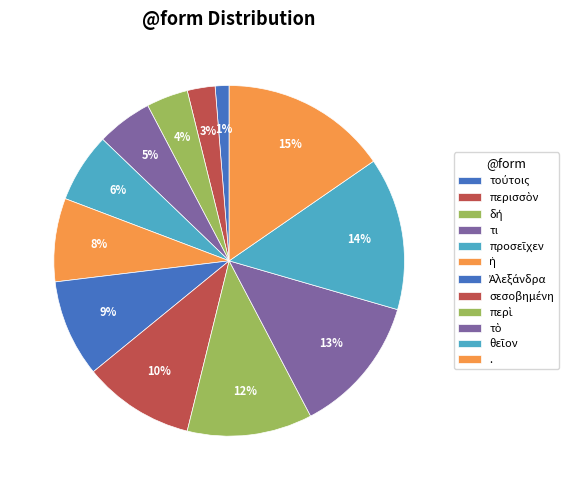

How many segments does this pie chart have?

12